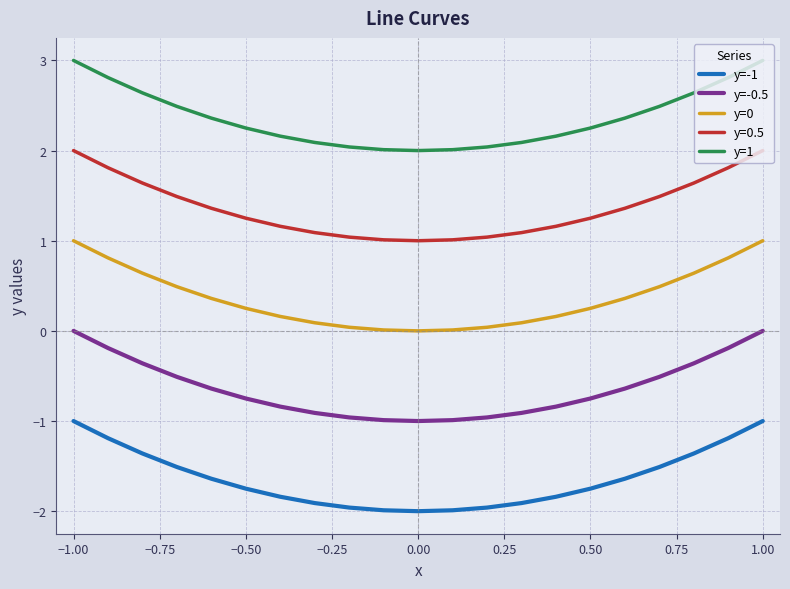

True or false: y=1 and y=-0.5 intersect in this chart.

False